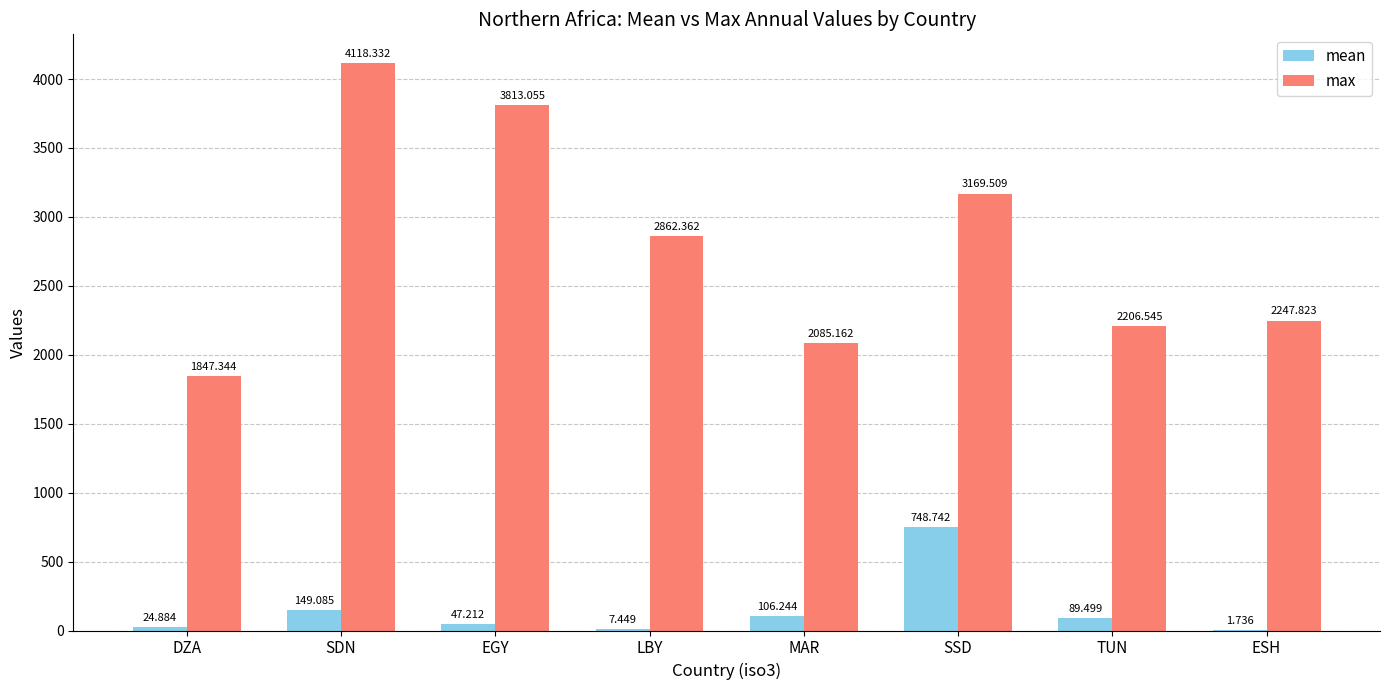

At which category is the sum across all series the highest?

SDN